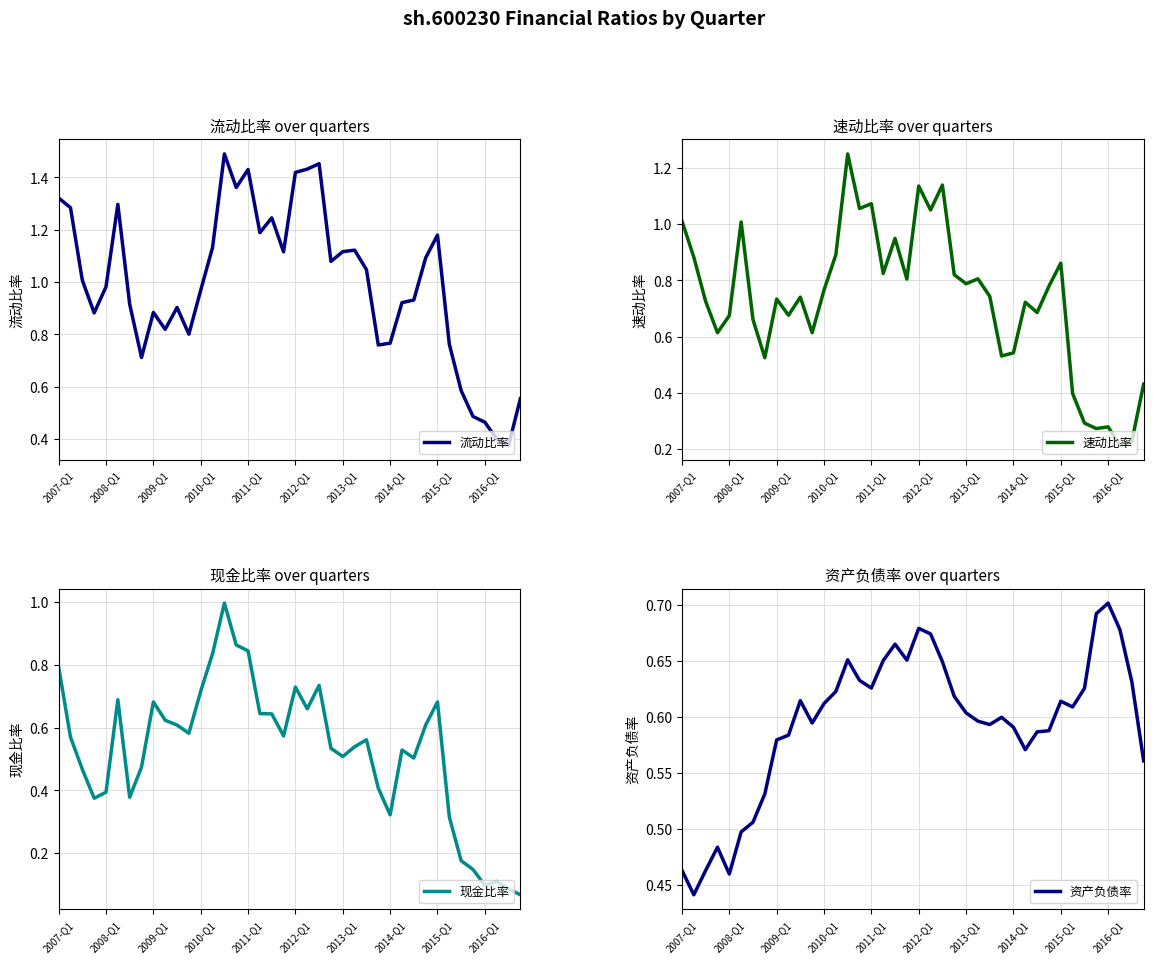

What is the difference between the maximum and minimum values in the 现金比率 series?

0.9